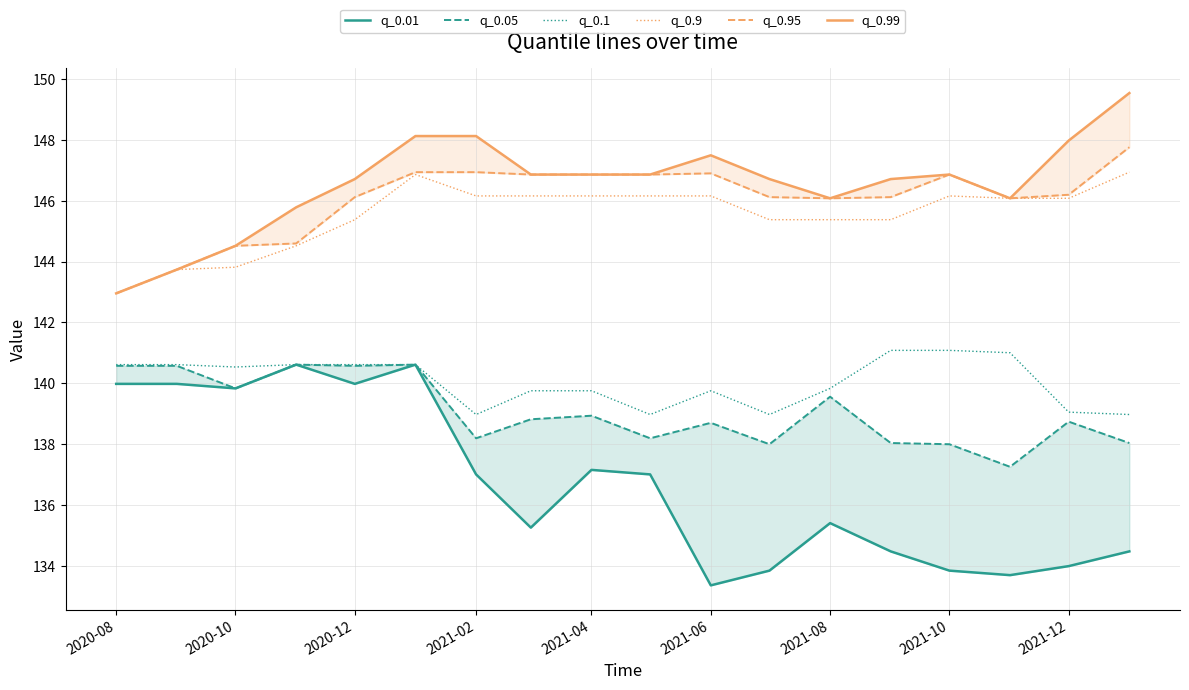

Rank the series by their maximum value, from lowest to highest.

q_0.01, q_0.05, q_0.1, q_0.9, q_0.95, q_0.99